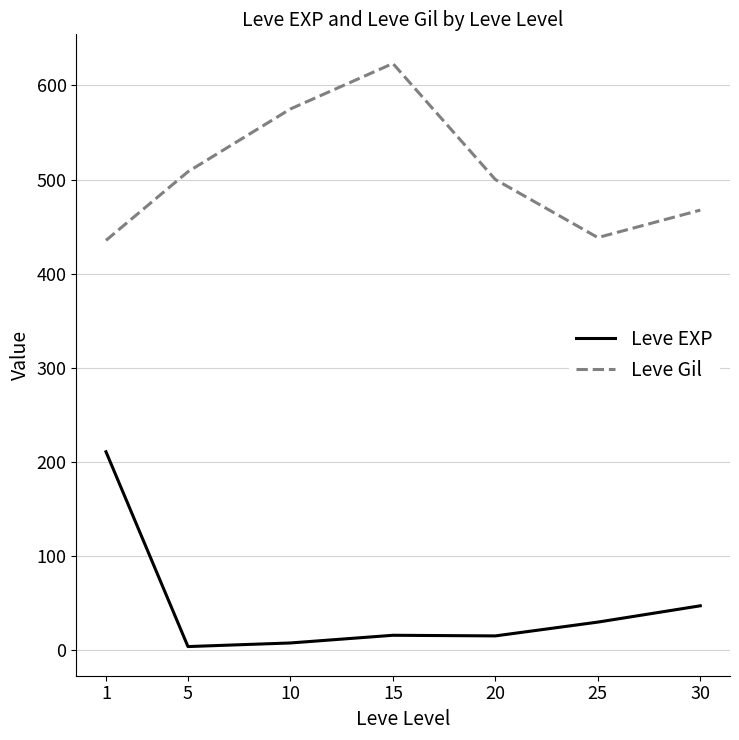

What is the difference between the Leve EXP values at 15 and 5?

12.0